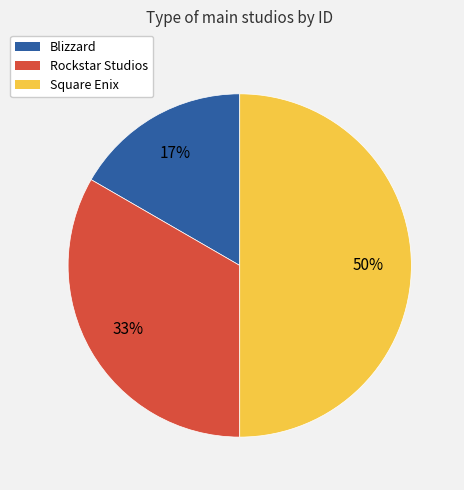

Is it true that Rockstar Studios is 20% of the pie?

False